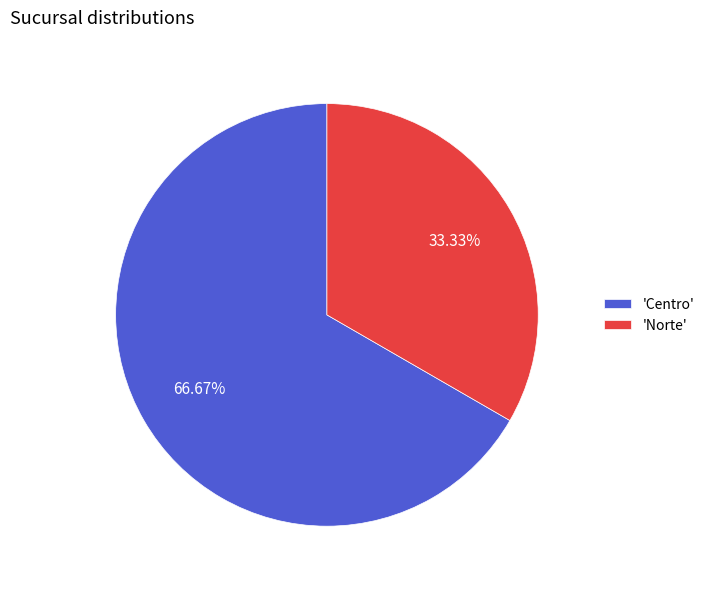

Is the sum of 'Centro' and 'Norte' greater than half?

Yes